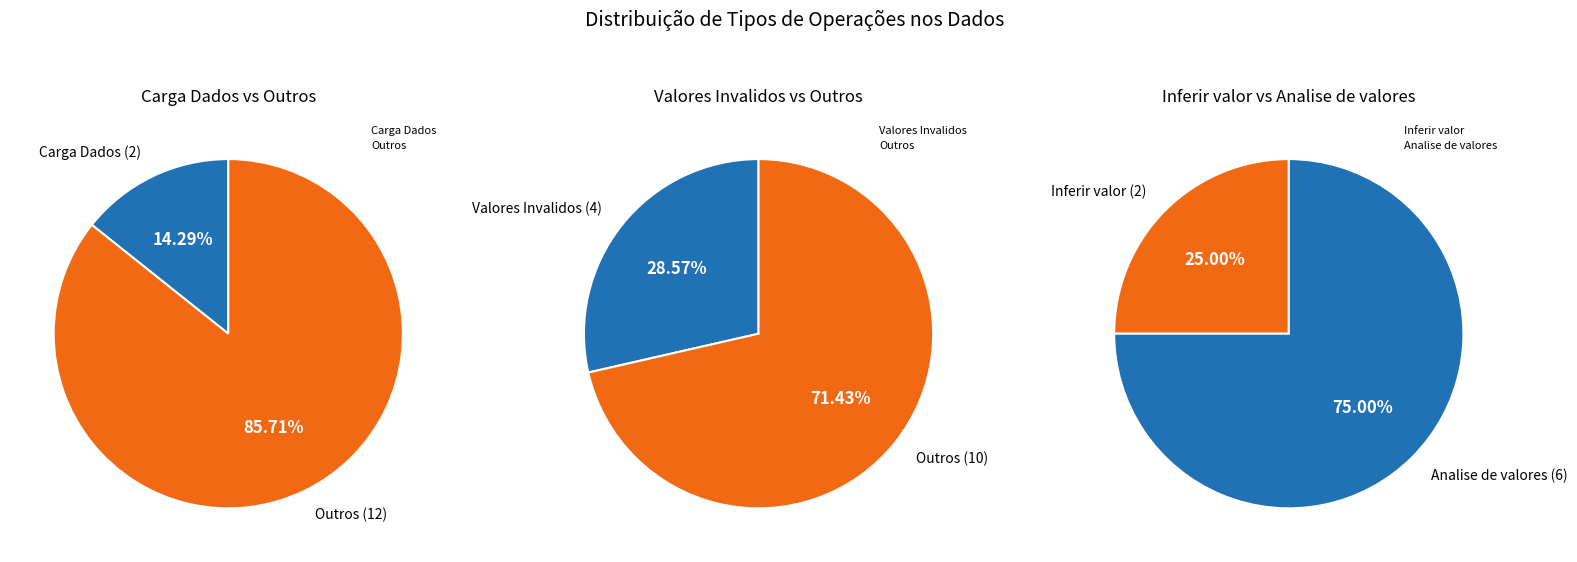

Rank the categories by value from lowest to highest.

Carga Dados, Inferir valor, Valores Invalidos, Analise de valores